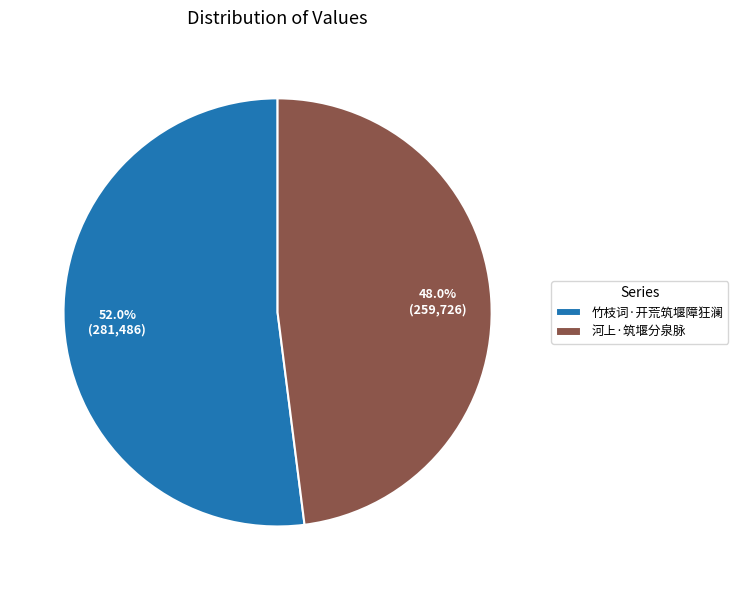

The 竹枝词·开荒筑堰障狂澜 slice represents 52% of the pie. True or false?

True